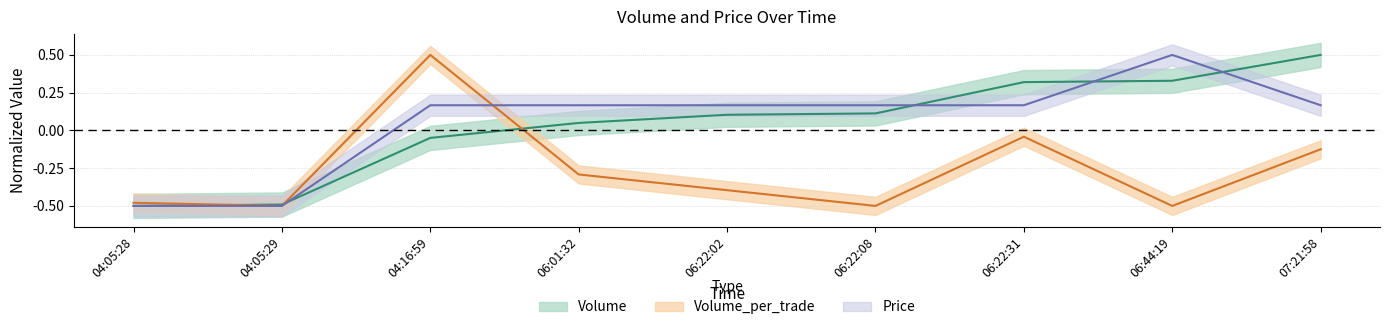

At which label does Volume reach its minimum?

04:05:28